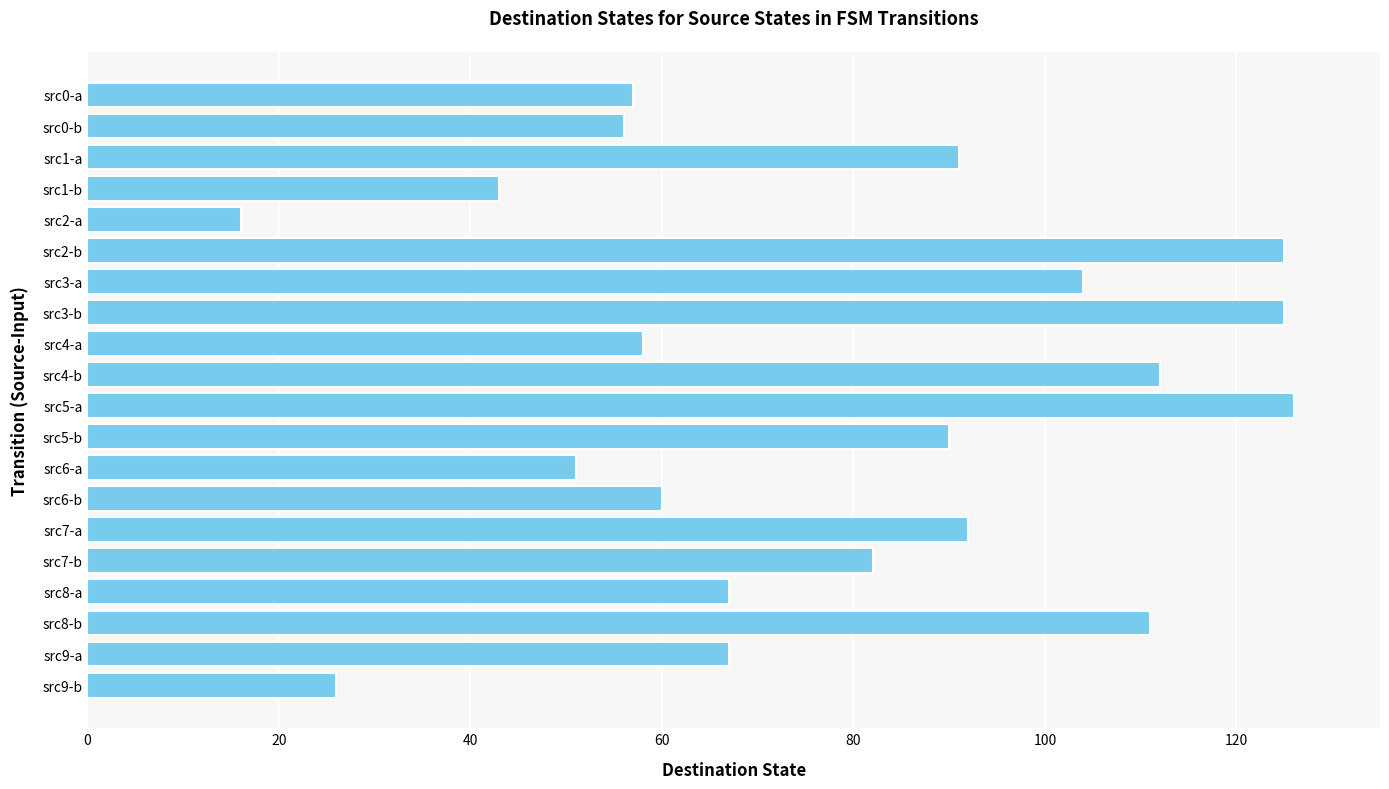

What is the difference between the maximum and minimum values?

110